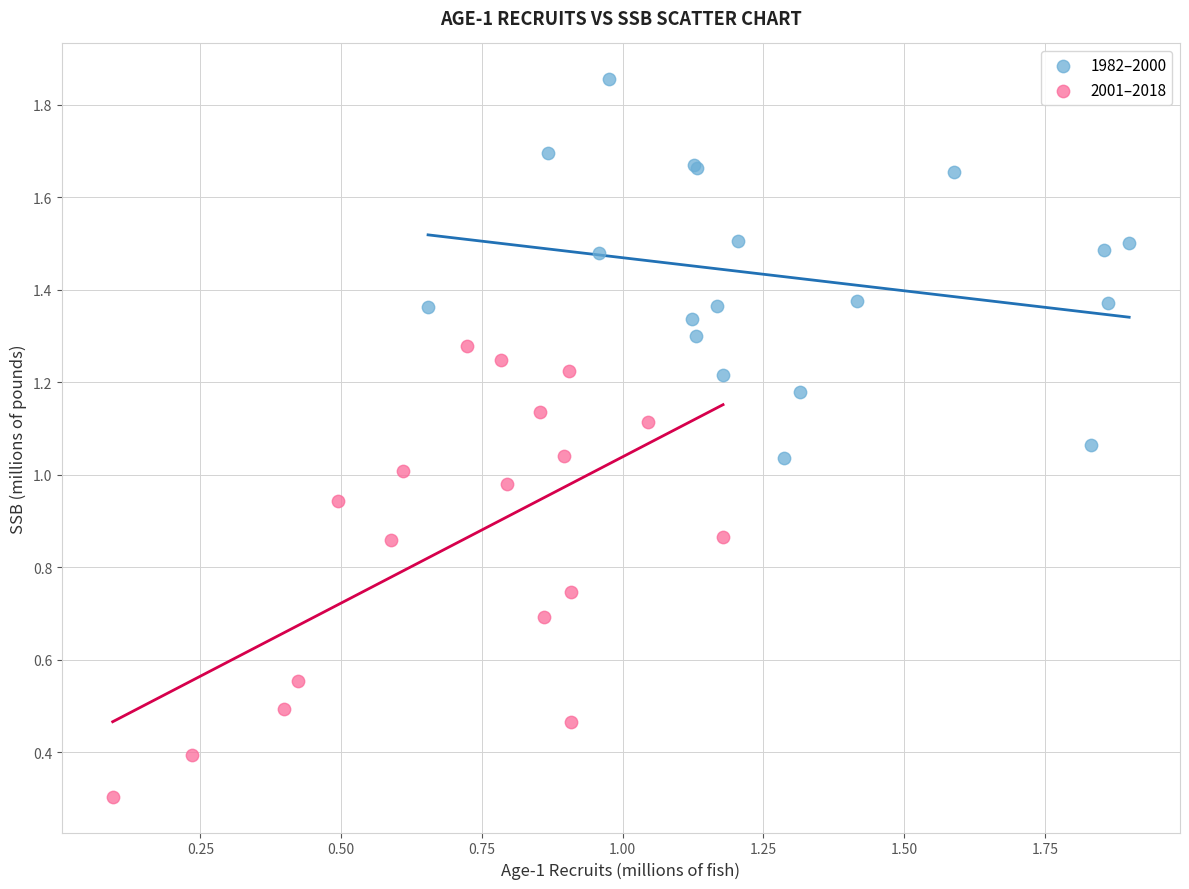

What are all the series names shown in the legend?

1982–2000, 2001–2018